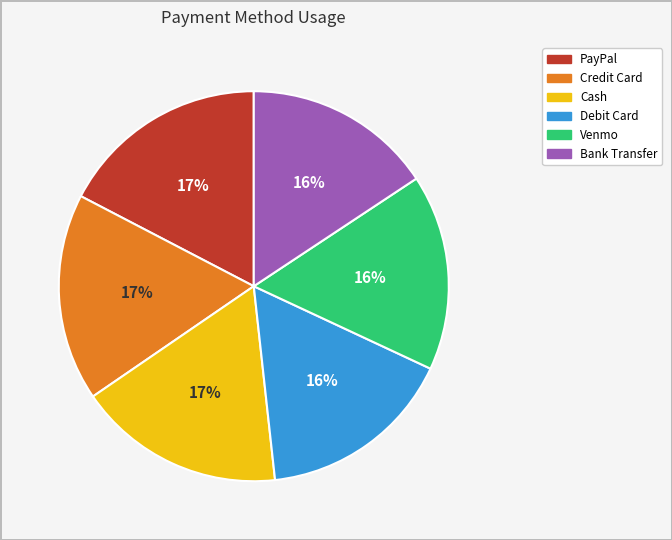

To the nearest percent, what is the combined percentage of Cash and Debit Card?

33%